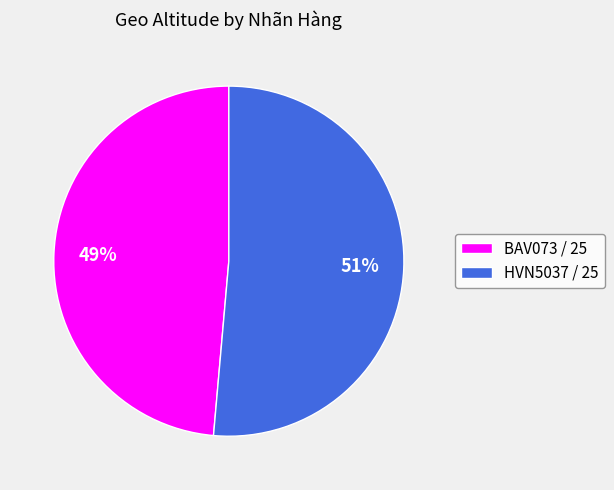

Combined, do HVN5037 / 25 and BAV073 / 25 account for over 50%?

Yes